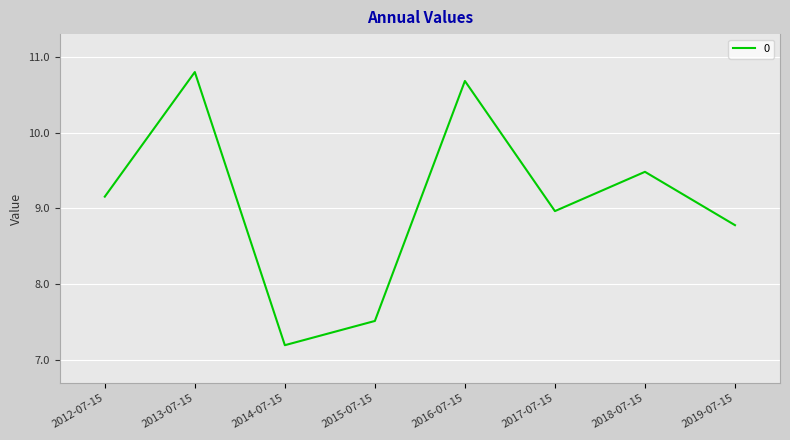

What is the difference between the second highest and second lowest values?

3.2